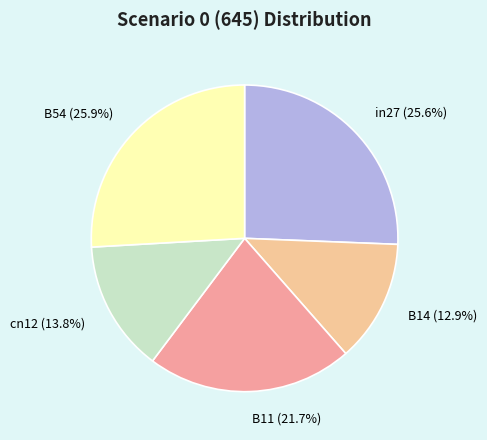

How many segments does this pie chart have?

5